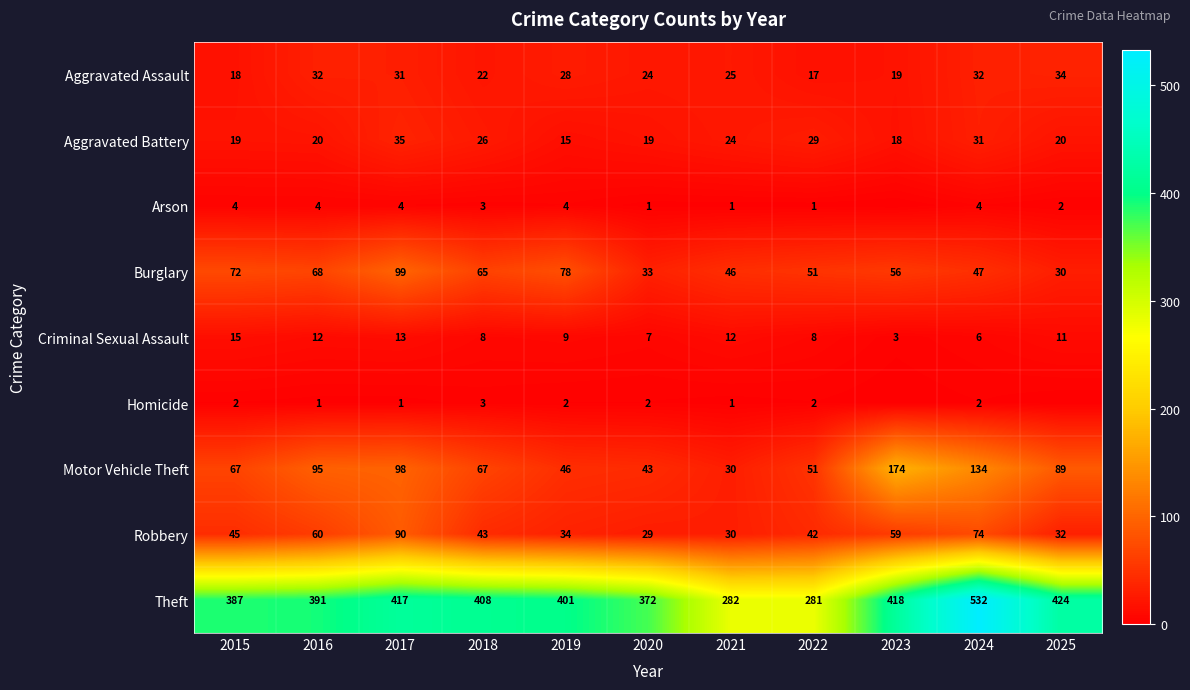

What is the average value of the Burglary series?

59